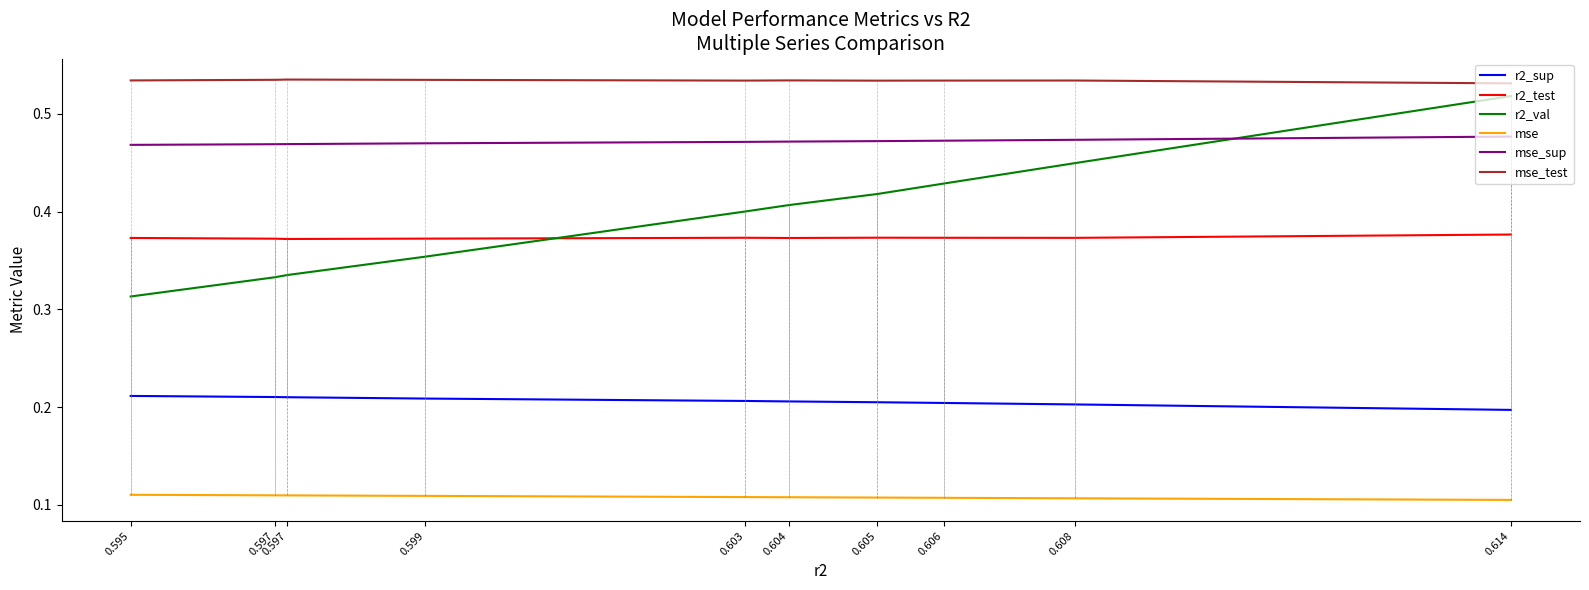

What are all the series names shown in the legend?

r2_sup, r2_test, r2_val, mse, mse_sup, mse_test